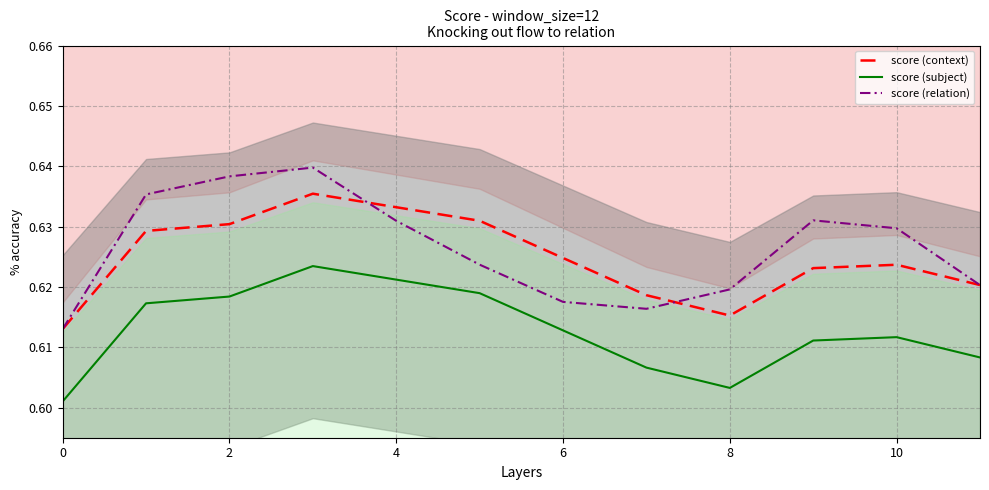

True or false: score (relation) has a value of 1.0 at 10.

False